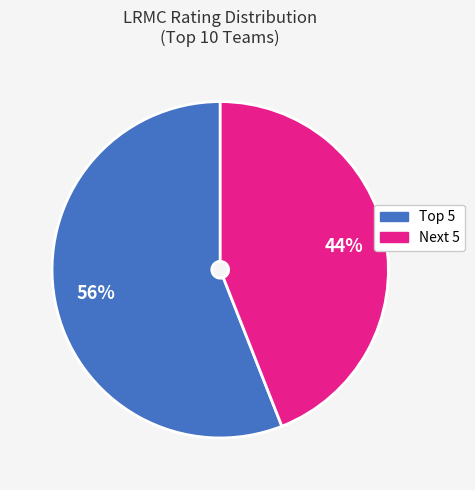

To the nearest percent, what is the difference between the largest and smallest slice percentages?

12%